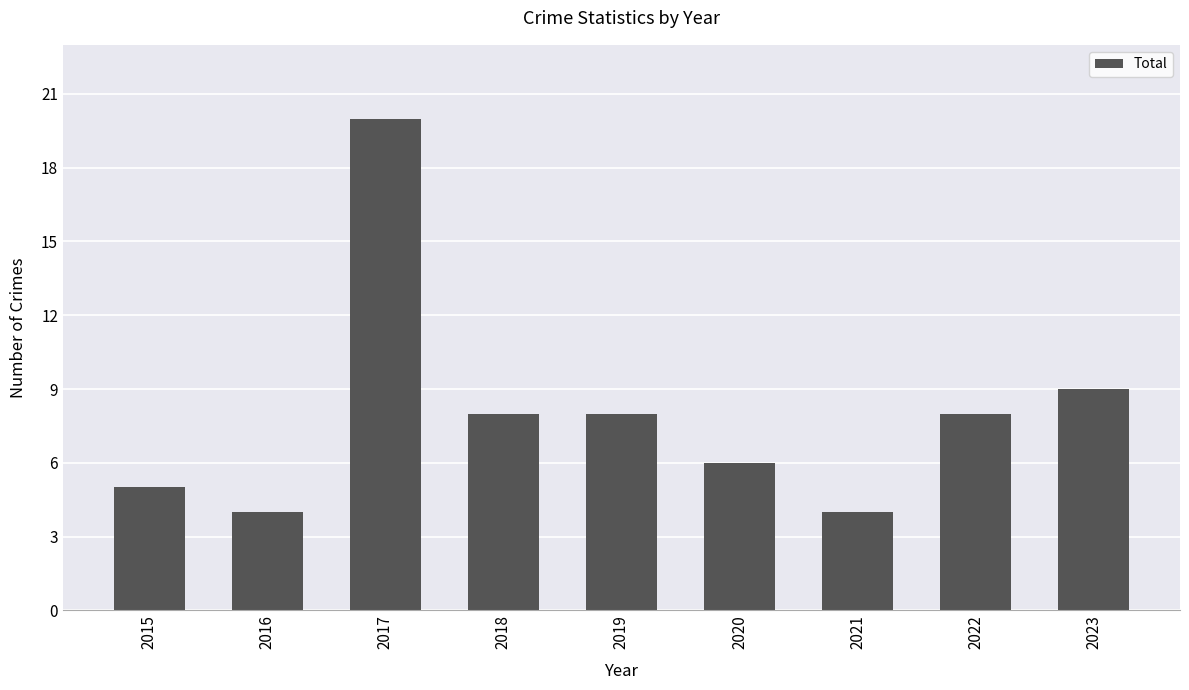

Reading right to left, transcribe all the data shown in this chart.

9	8	4	6	8	8	20	4	5